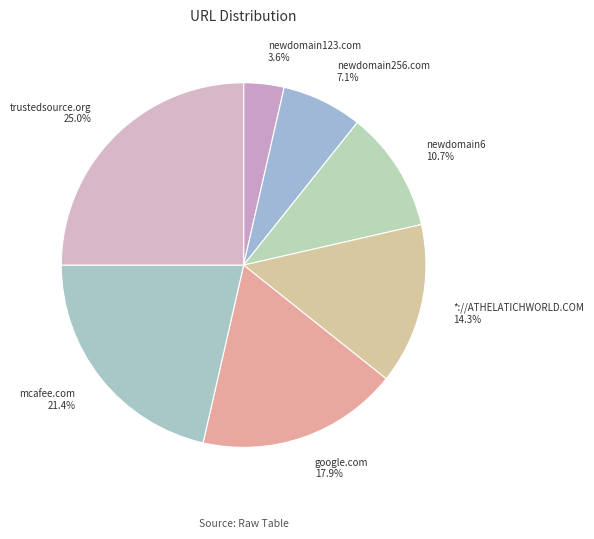

Count the number of slices in the pie.

7